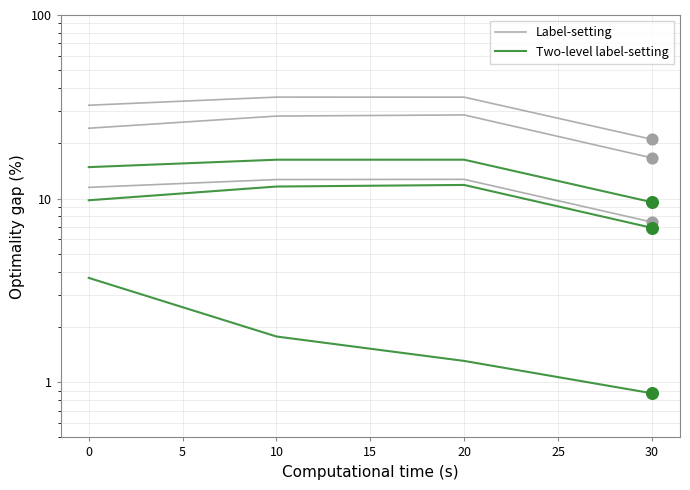

Is the value of Label-setting at 0 greater than the value of Two-level label-setting at 30?

Yes